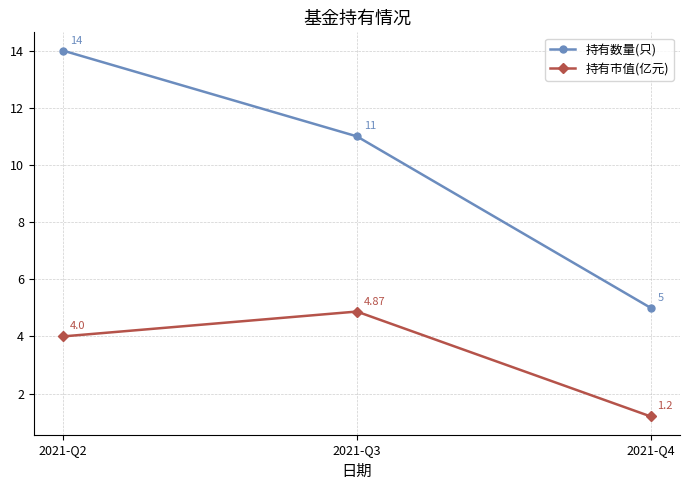

What is the sum of the 持有市值(亿元) values at 2021-Q2 and 2021-Q3?

8.9